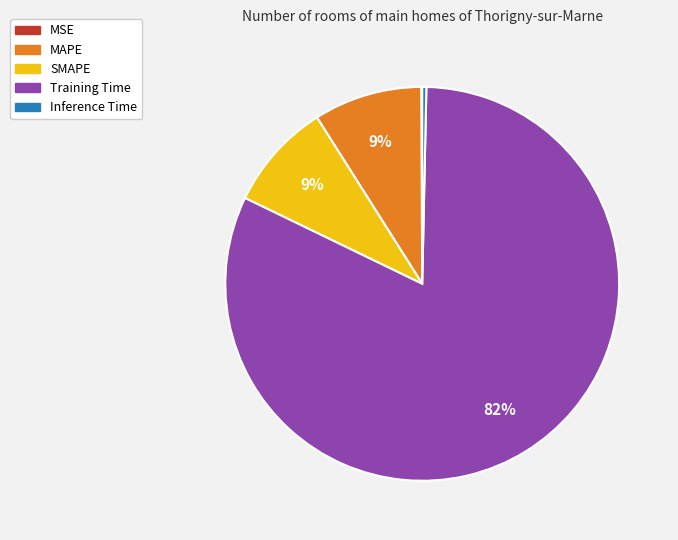

True or false: Inference Time accounts for 13% of the total.

False